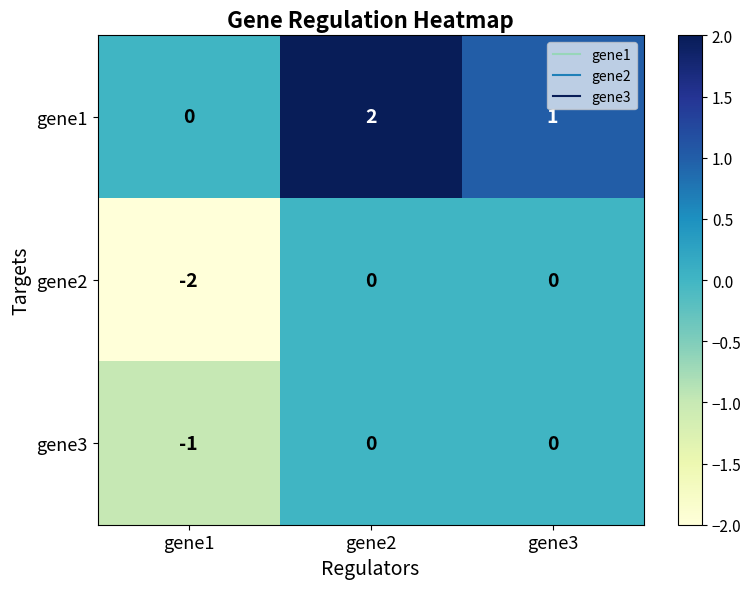

Where does the gene1 series first go above 1?

gene2